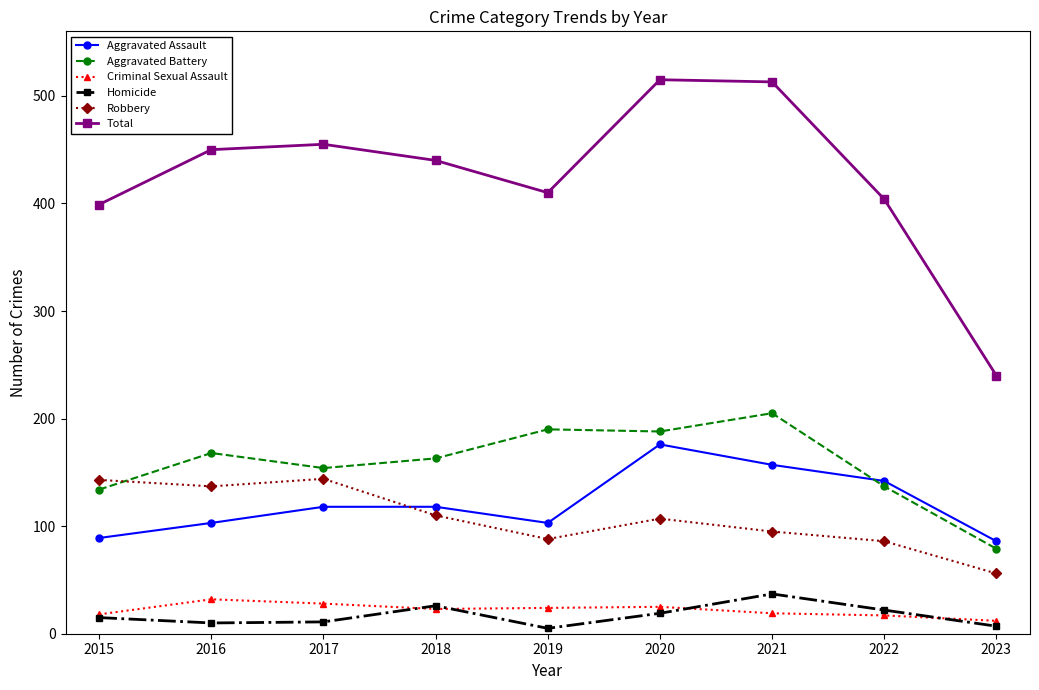

At which label does Robbery reach its minimum?

2023